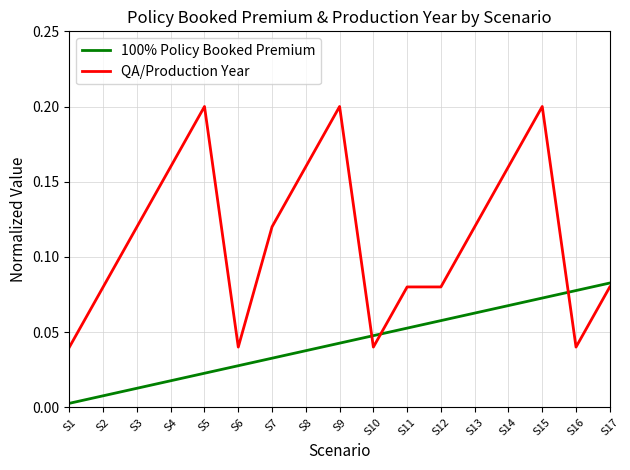

The QA/Production Year series shows 0.2 at S14. True or false?

True